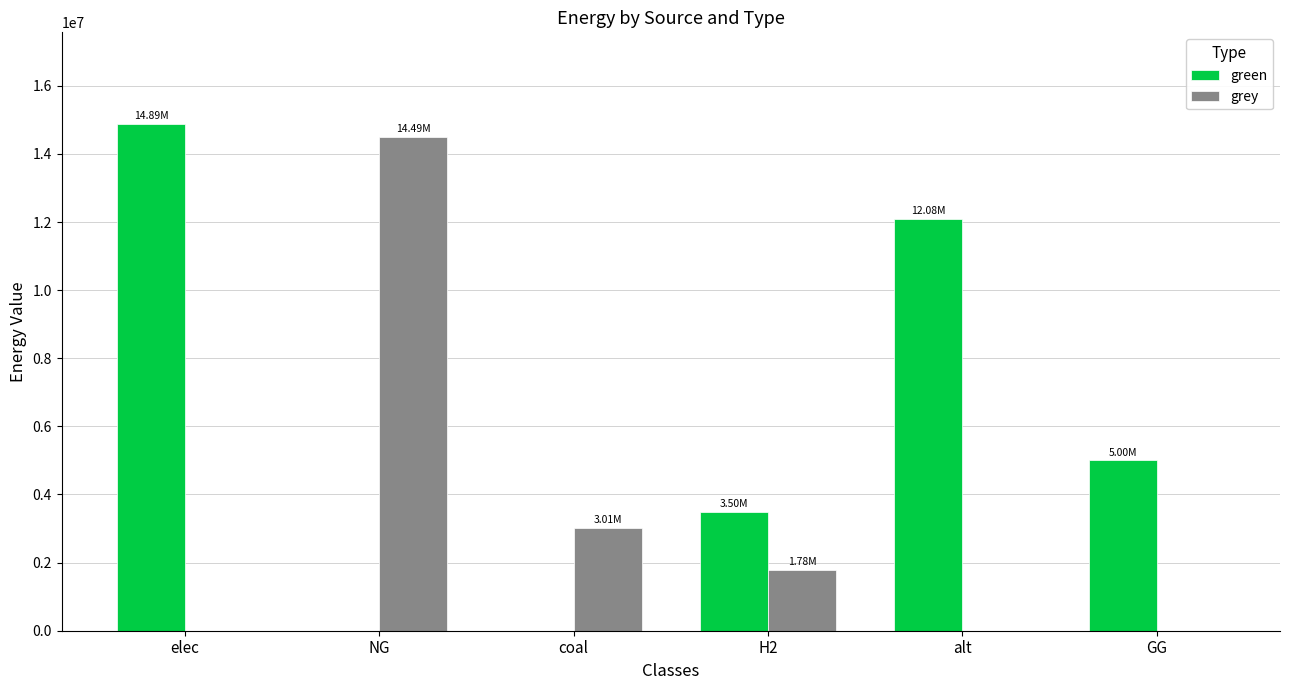

At which category does the chart reach its peak across all series?

elec